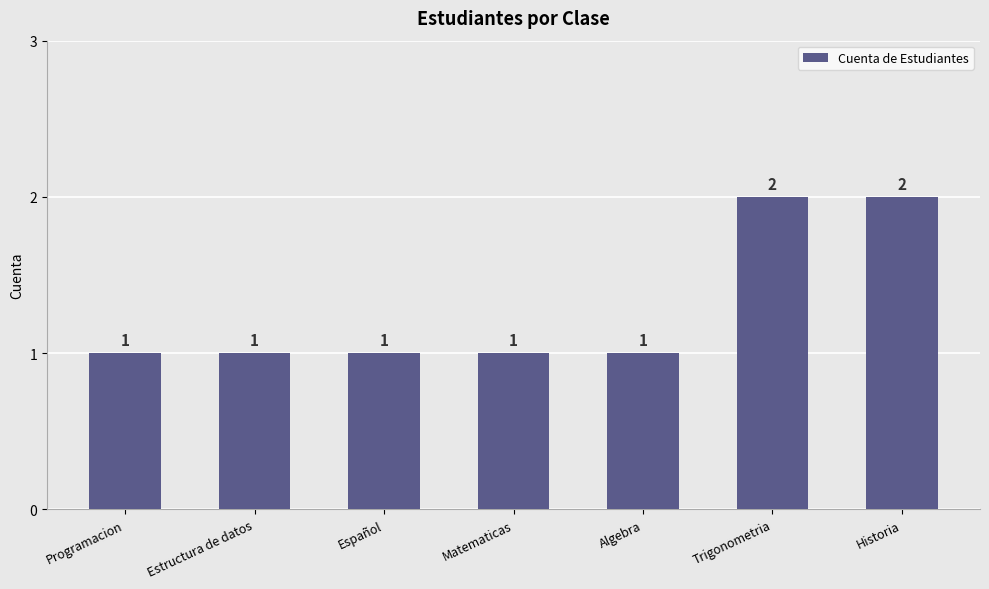

Count the values in the range 1 to 2.

7